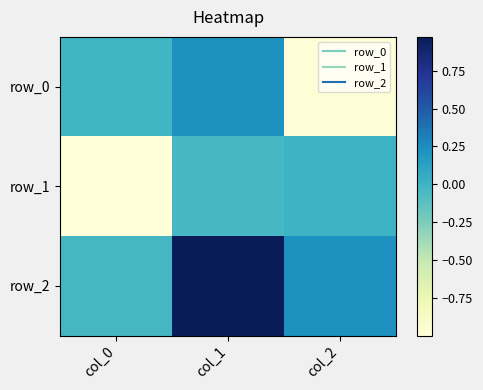

What is the approximate value of row_0 at col_1?

0.2